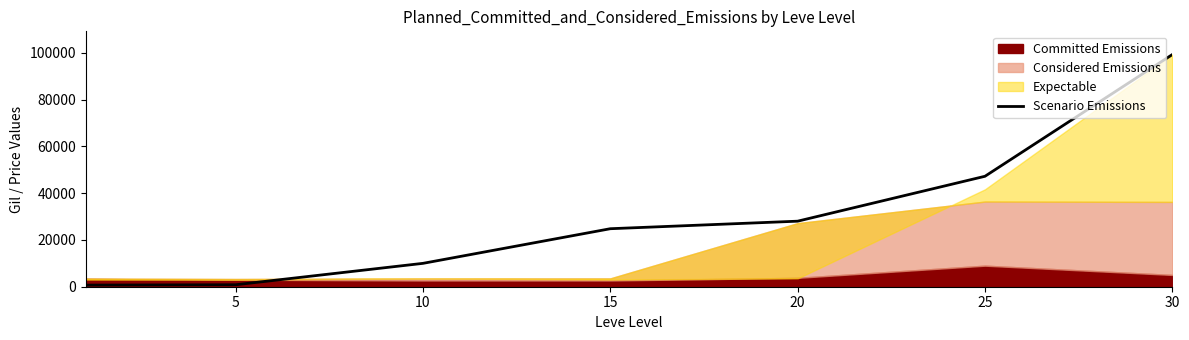

What is the smallest value displayed?

690